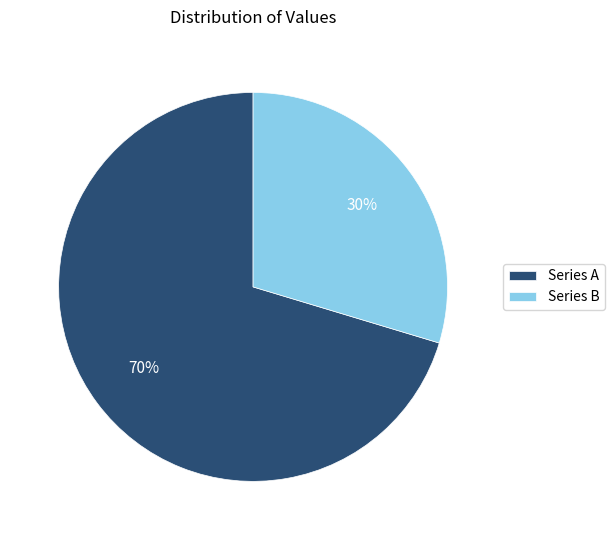

Do Series B and Series A together represent more than half of the pie?

Yes